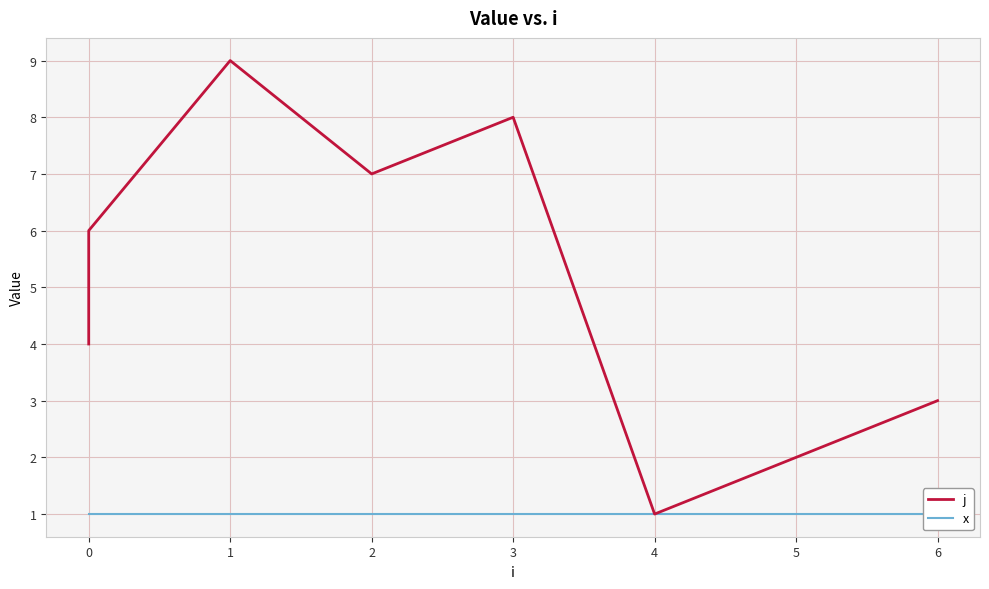

What position from the left is 3?

5